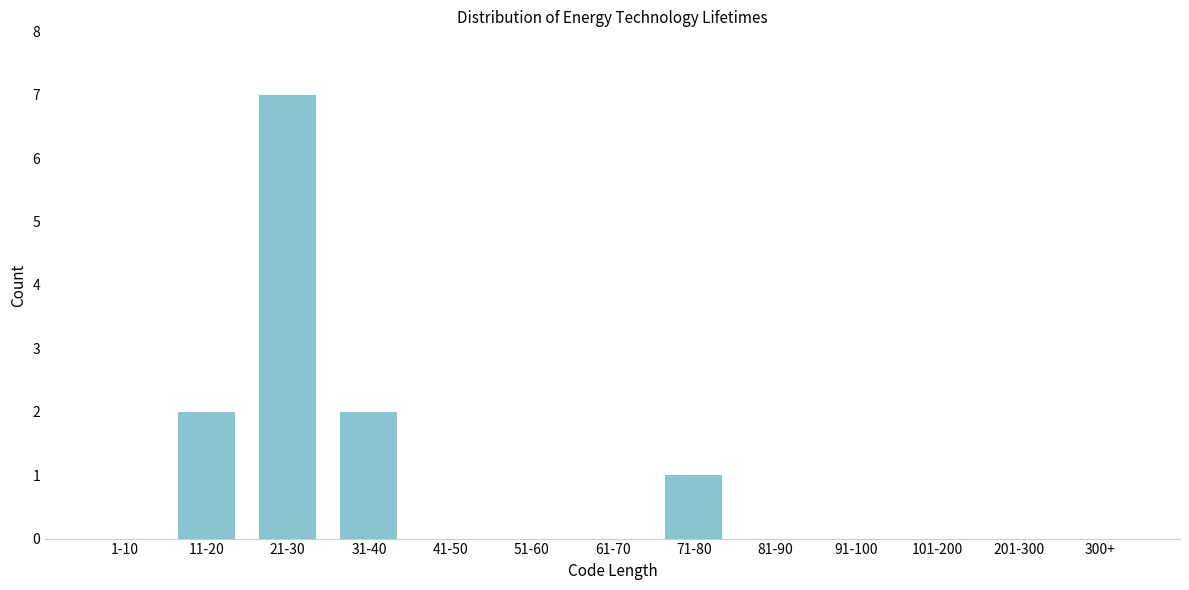

Reading right to left, transcribe all the data shown in this chart.

300+=0	201-300=0	101-200=0	91-100=0	81-90=0	71-80=1	61-70=0	51-60=0	41-50=0	31-40=2	21-30=7	11-20=2	1-10=0